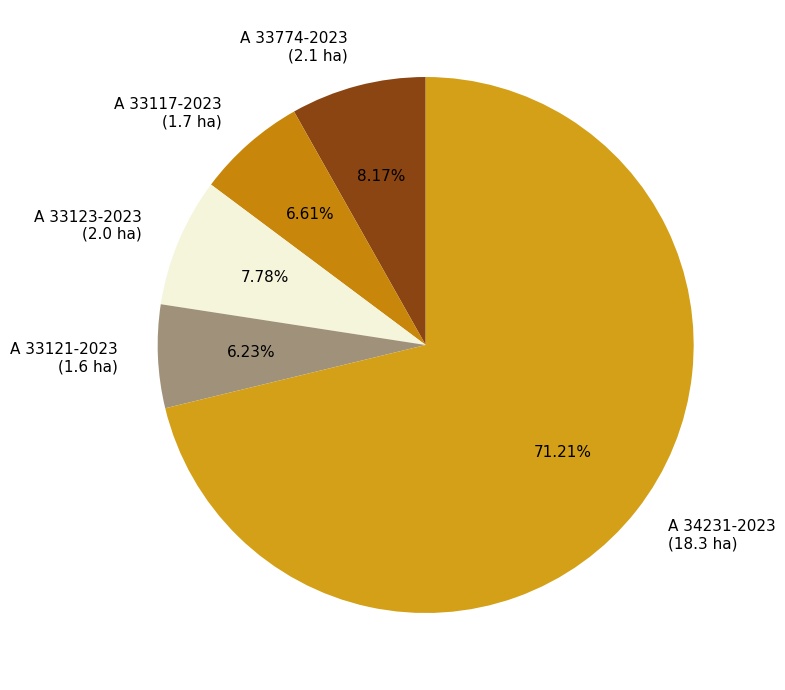

Is A 33117-2023 the majority of the pie?

No